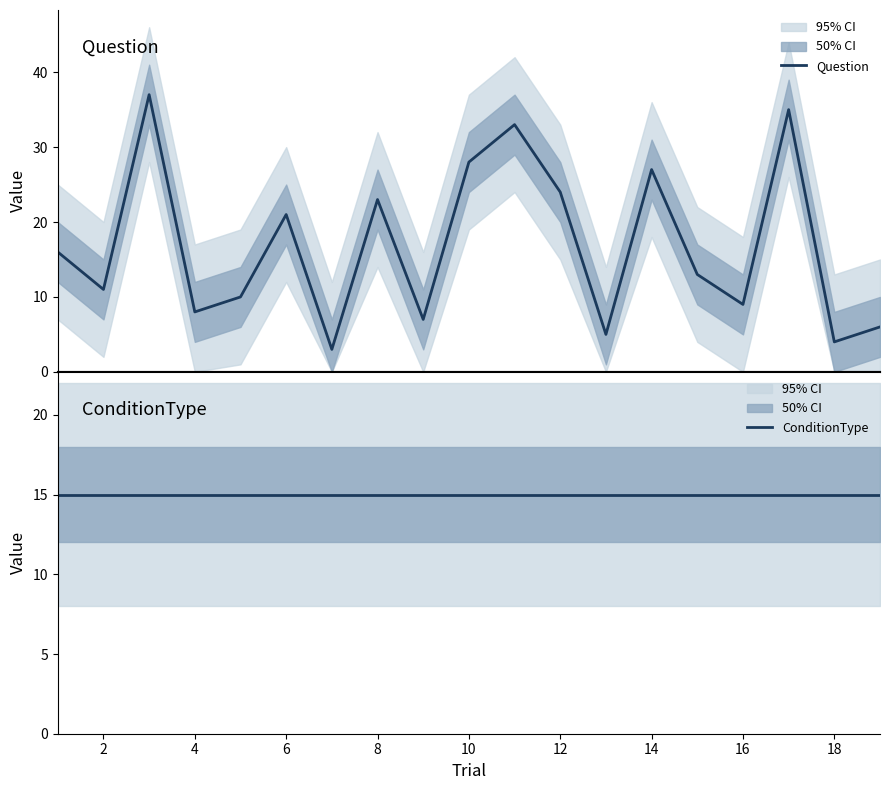

Reading right to left, list all the values displayed in this chart.

Question: 6	4	35	9	13	27	5	24	33	28	7	23	3	21	10	8	37	11	16
ConditionType: 15	15	15	15	15	15	15	15	15	15	15	15	15	15	15	15	15	15	15